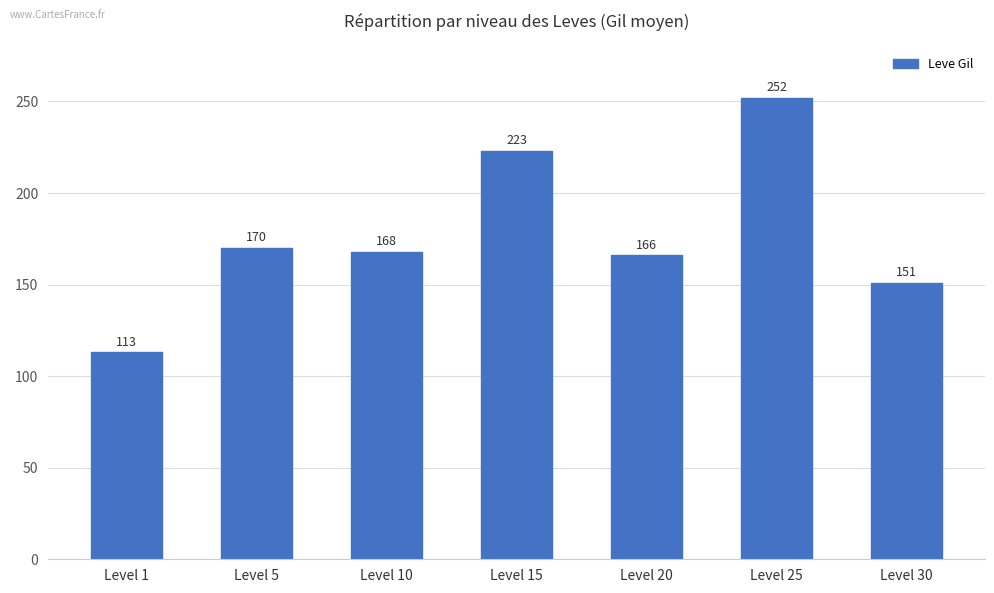

The value at Level 15 is 79. True or false?

False